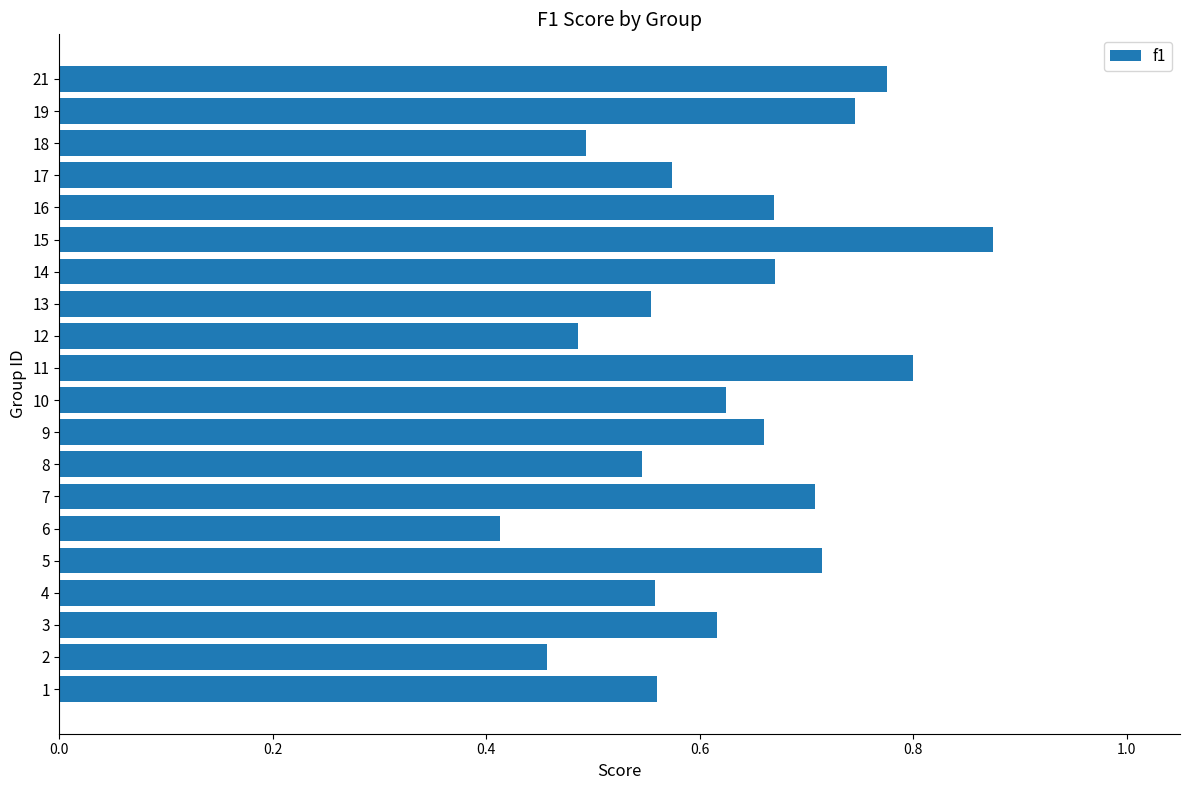

The chart shows a value of 1.1 at 9. True or false?

False